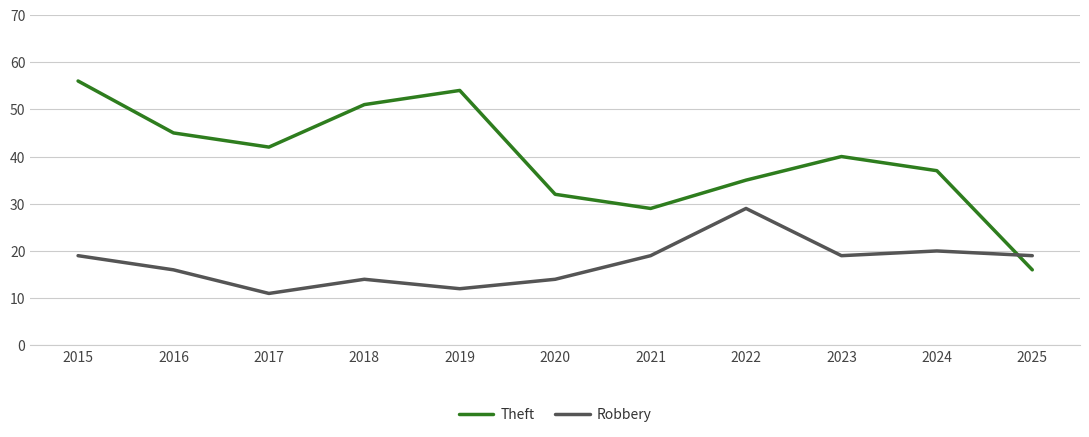

How many lines are shown in the chart?

2